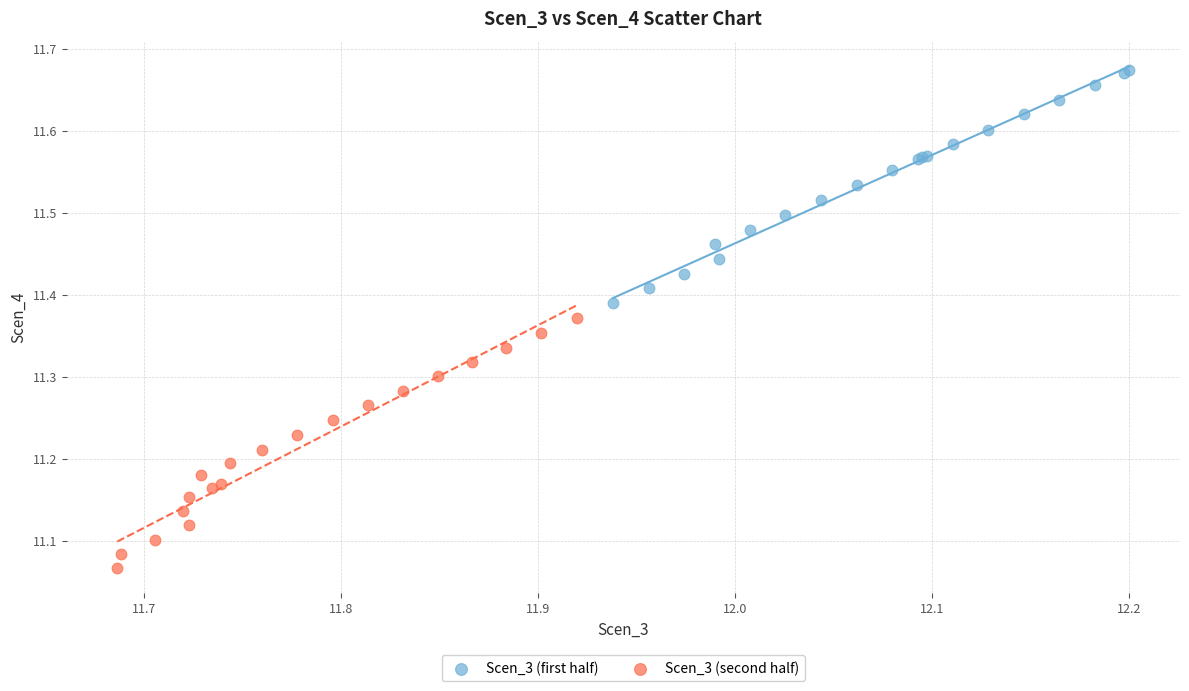

Which series has the largest Y range (max minus min)?

Scen_3 (second half)